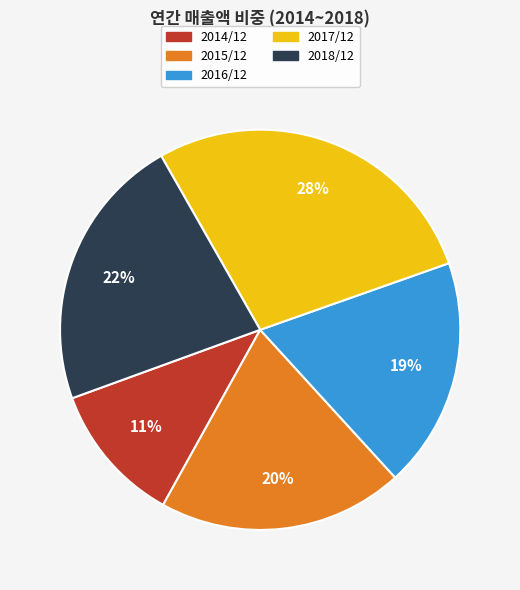

To the nearest percent, what is the average slice percentage?

20%